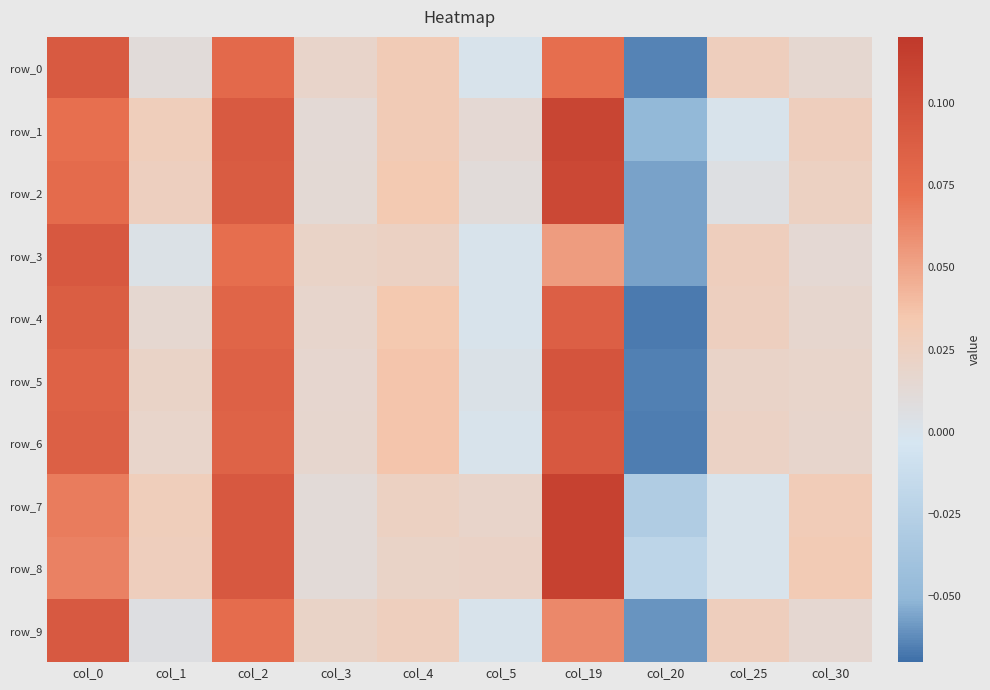

How many negative values does the row_9 series have?

1